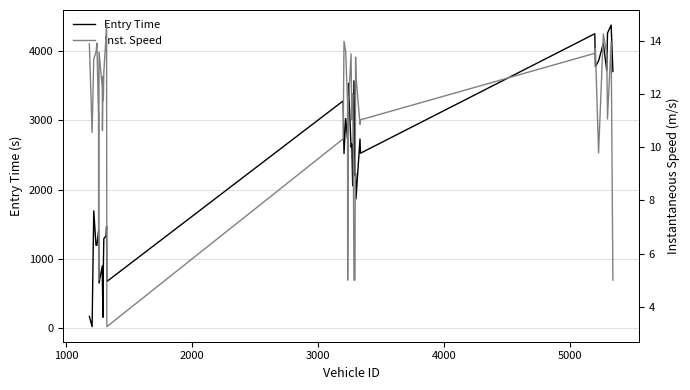

Reading left to right, extract all data points from this chart.

Entry Time: 173.0	25.0	1695.0	1200.0	1197.0	1400.0	1415.0	654.0	900.0	631.0	160.0	860.0	1293.0	1336.0	1473.0	676.0	3281.0	2522.0	3026.0	2729.0	3108.0	3535.0	2615.0	2659.0	2057.0	2354.0	3571.0	2204.0	2237.0	1868.0	2732.0	2527.0	4250.0	3776.0	3858.0	4110.0	3718.0	4259.0	4375.0	3706.0
Inst. Speed: 13.9	10.6	13.3	13.6	13.9	11.1	5.0	13.6	12.2	10.6	12.7	11.7	12.8	14.2	14.6	3.3	10.3	14.0	13.6	11.7	5.0	11.7	13.5	11.0	12.0	10.6	5.0	5.0	13.4	12.7	10.9	11.0	13.5	13.7	9.8	14.3	13.5	11.1	14.0	5.0